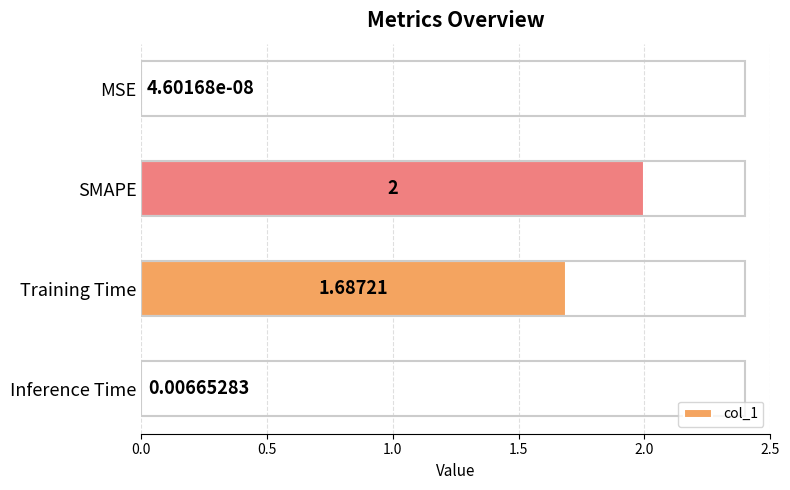

Which has a higher value, Training Time or SMAPE?

SMAPE